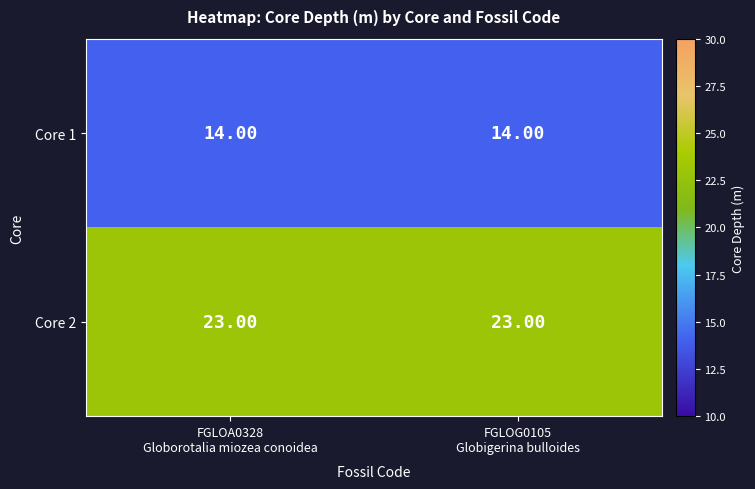

Rank the series by their maximum value, from lowest to highest.

Core 1, Core 2